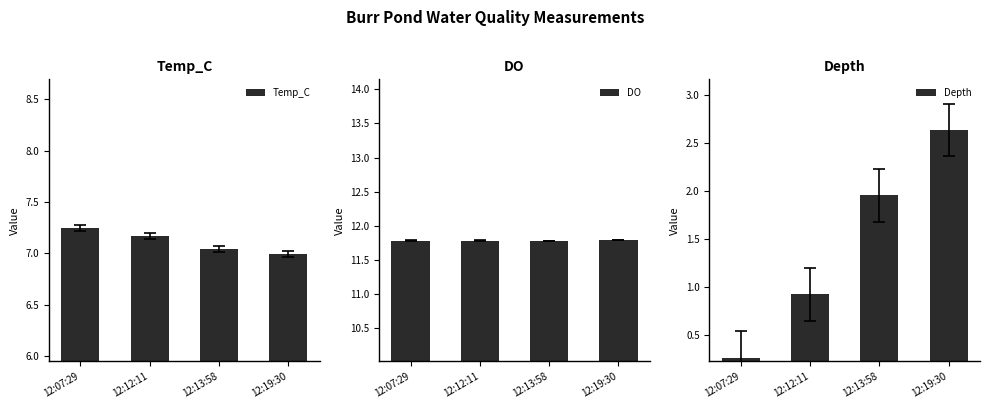

What is the maximum value for Temp_C?

7.2